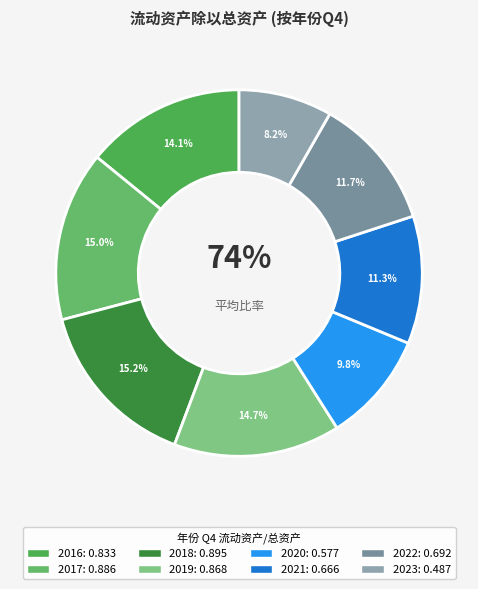

To the nearest percent, what percentage of the pie is 2020?

10%